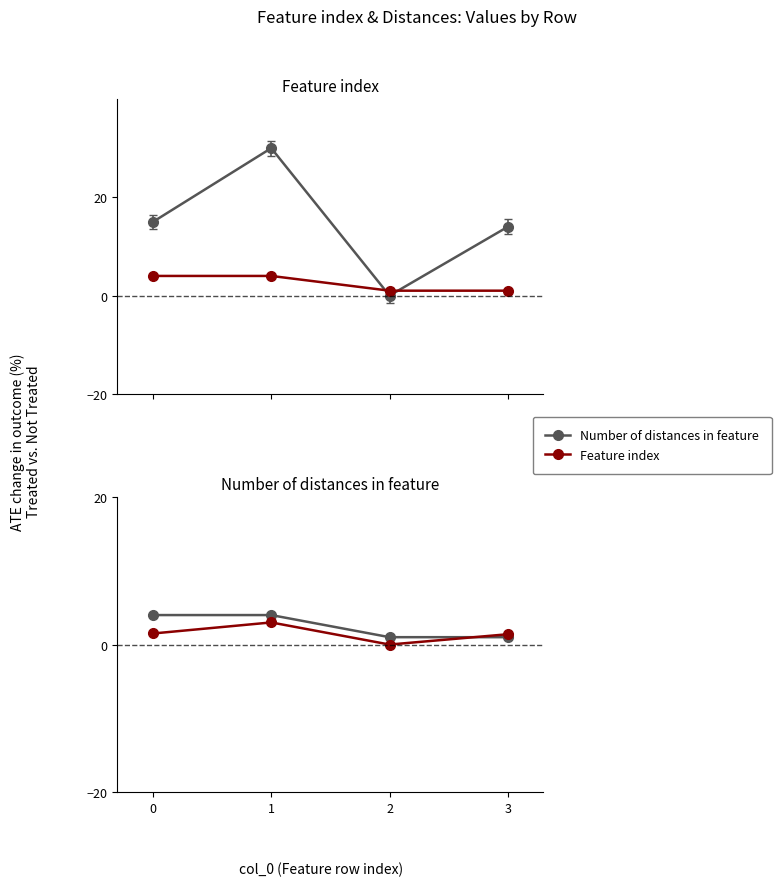

The value of Feature index at 2 is 1.0. True or false?

True